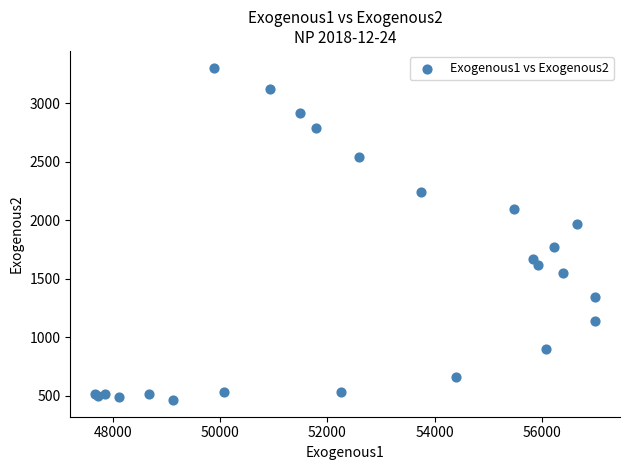

What Y value in the scatter plot is closest to 1883?

1964